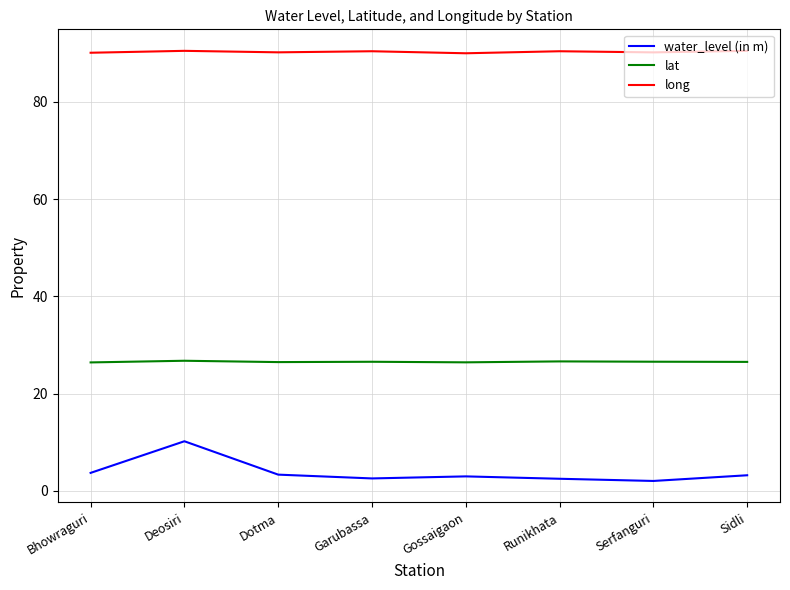

What is the total value across all series at Sidli?

120.2